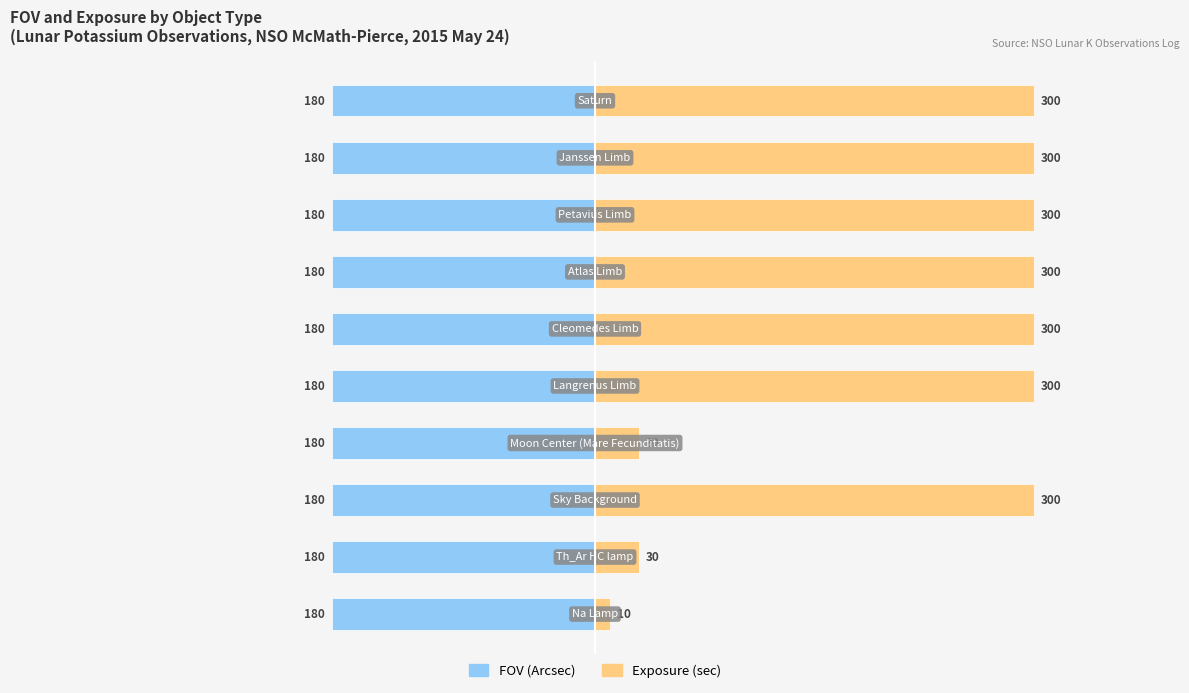

Is it true that Exposure (sec) equals 300.0 at 5?

True